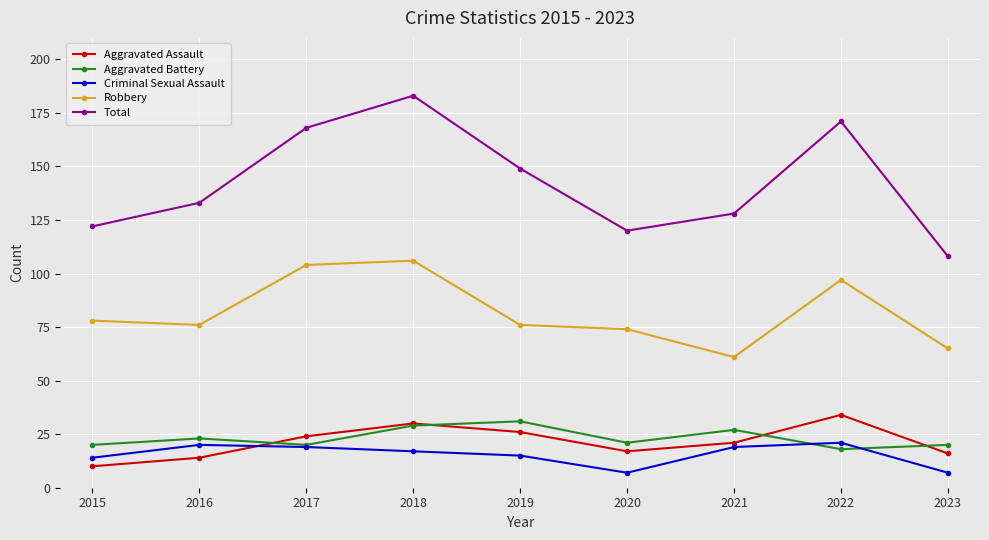

What is the value of the Aggravated Assault point at the 5th from the left?

26